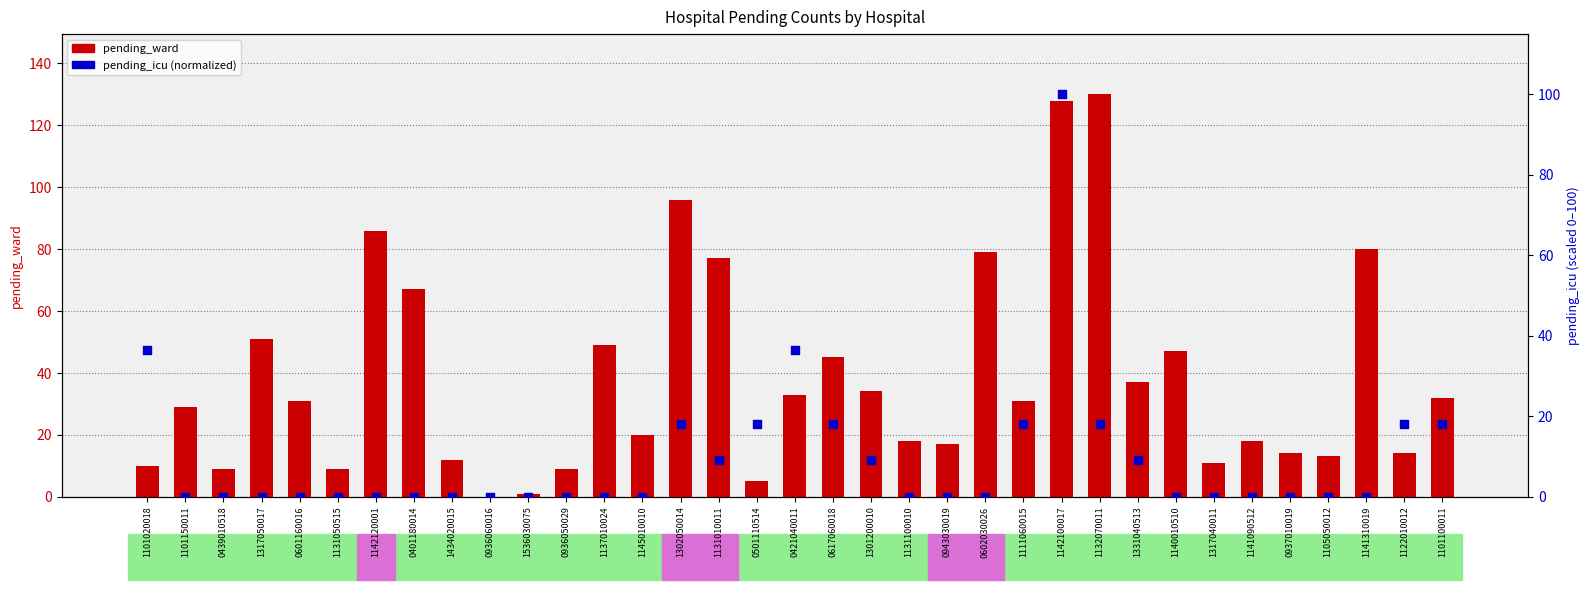

What is the total value across all series at 1111060015?

49.2